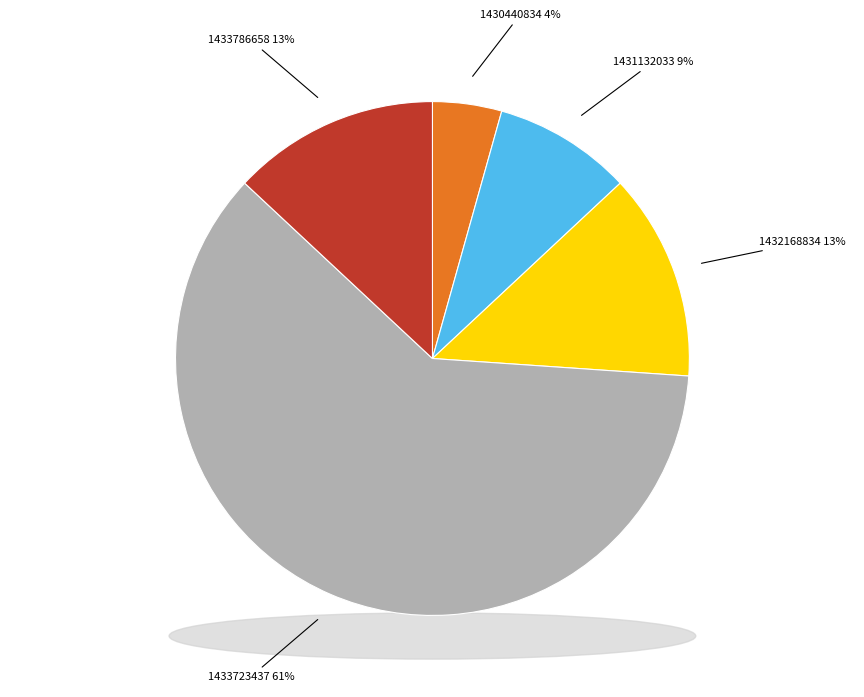

To the nearest percent, what portion does 1433786658 represent?

13%